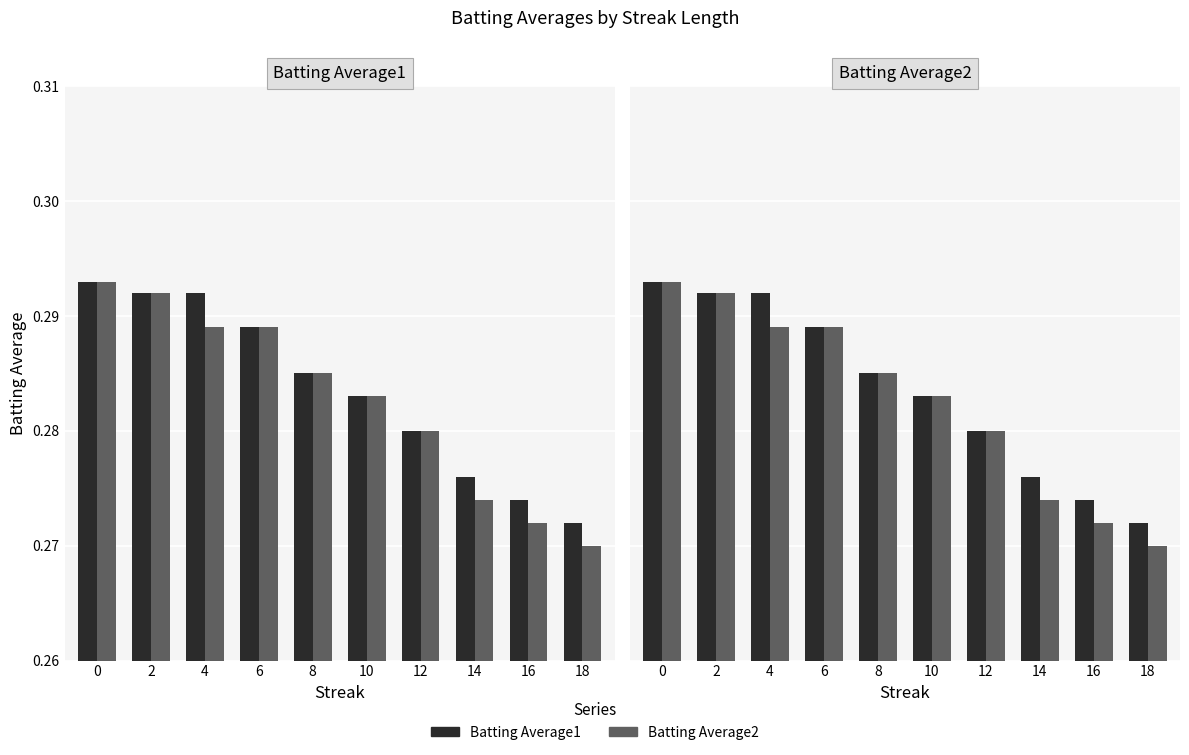

What is the sum of the Batting Average1 values at 10 and 14?

0.6